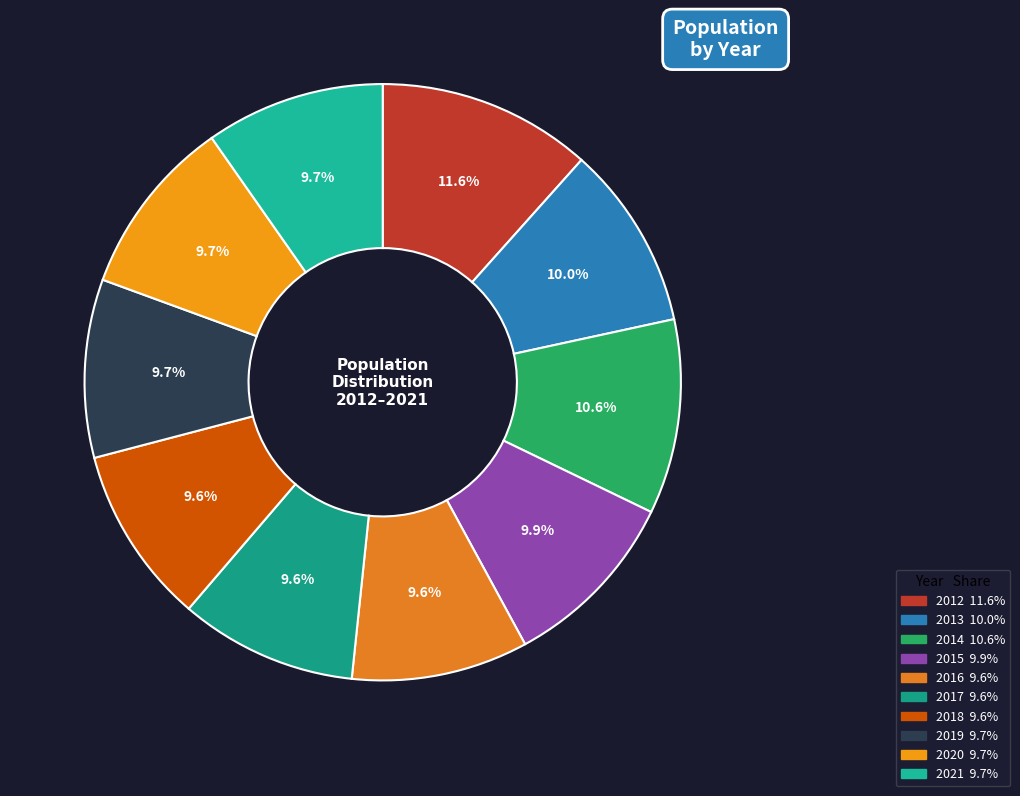

How many slices are in this pie chart?

10